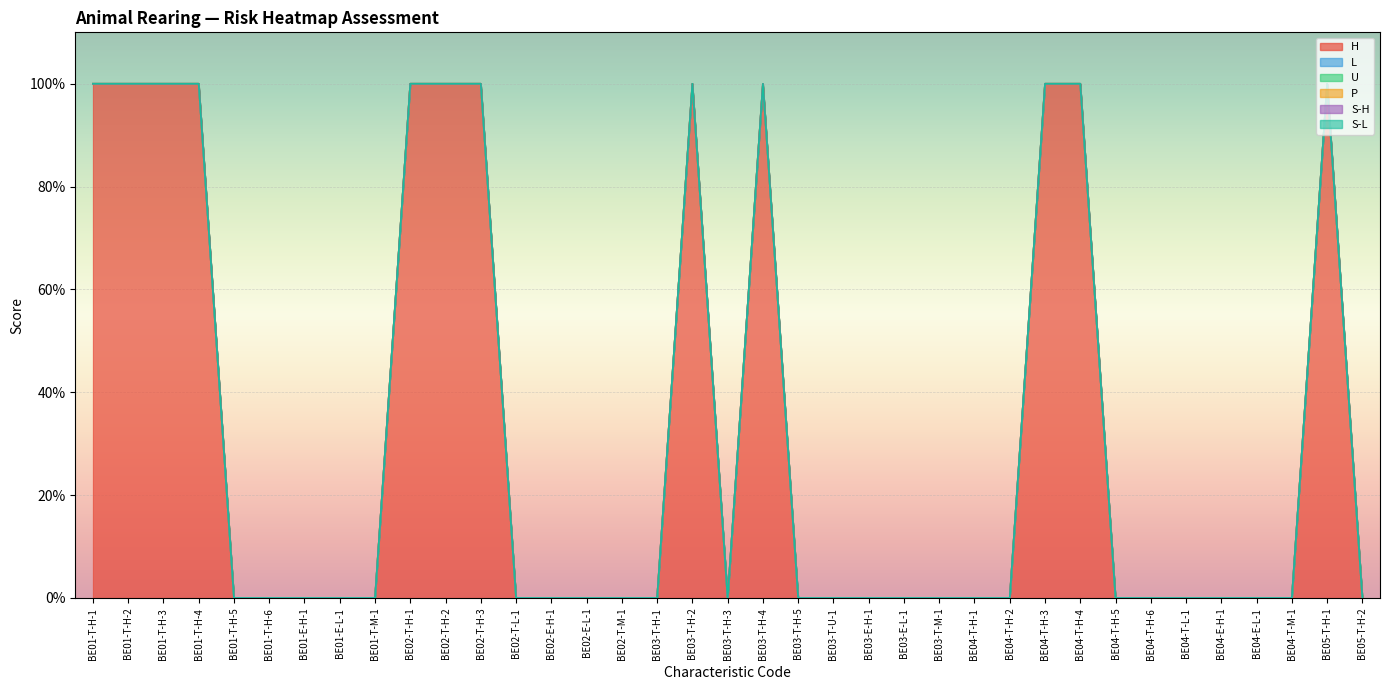

How many lines are shown in the chart?

6